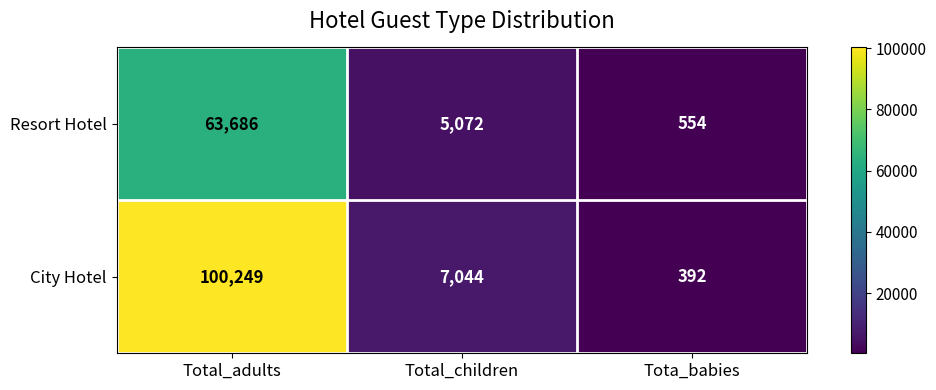

True or false: Resort Hotel has a value of 2559 at Total_children.

False